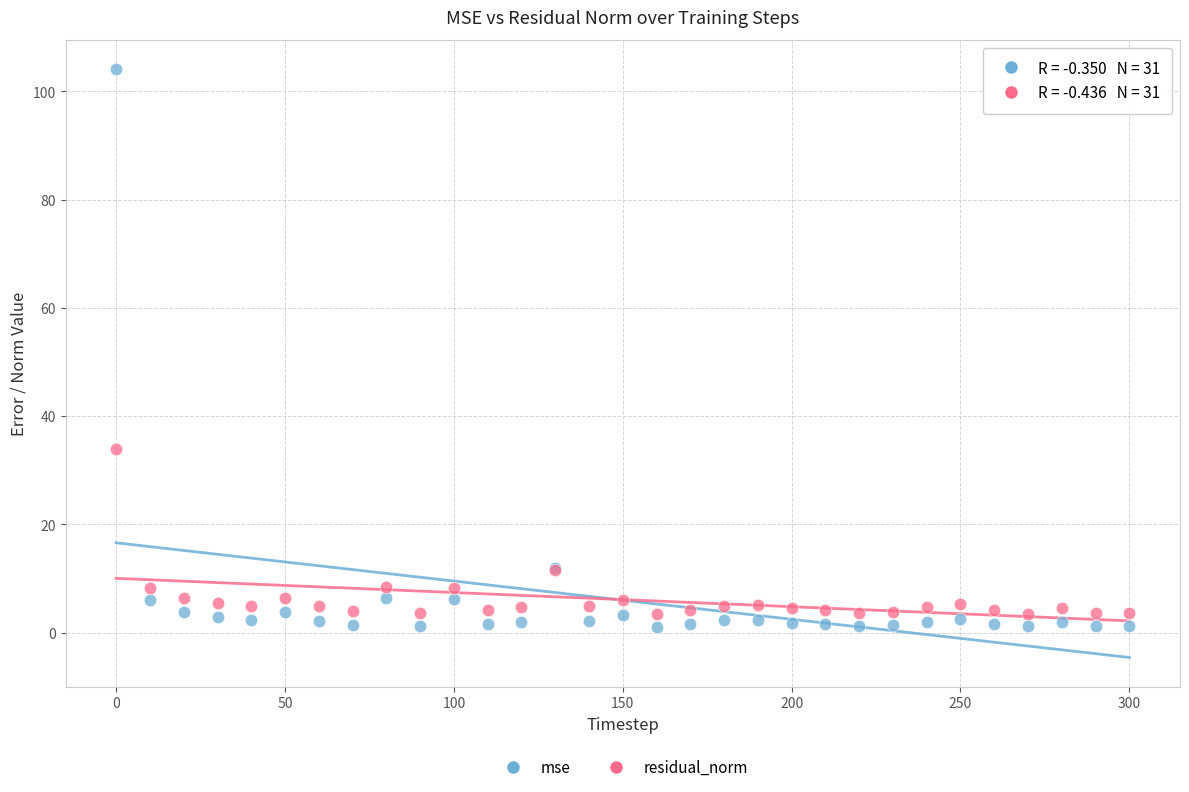

In the mse series, what Y value is closest to 52?

12.0